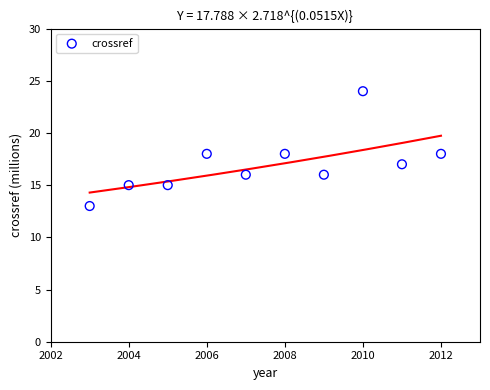

What is the average X value?

2008